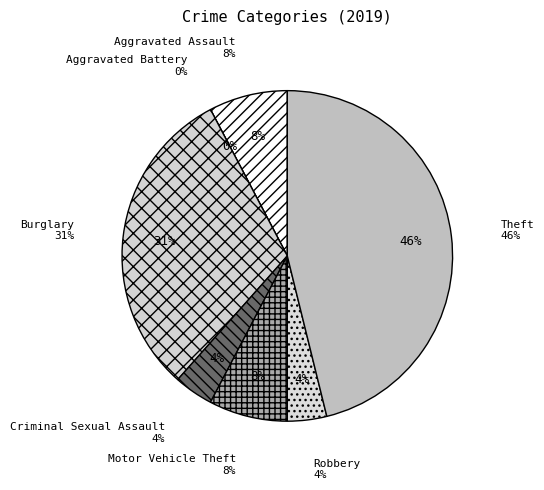

To the nearest percent, what percentage of the pie is Aggravated Assault?

8%